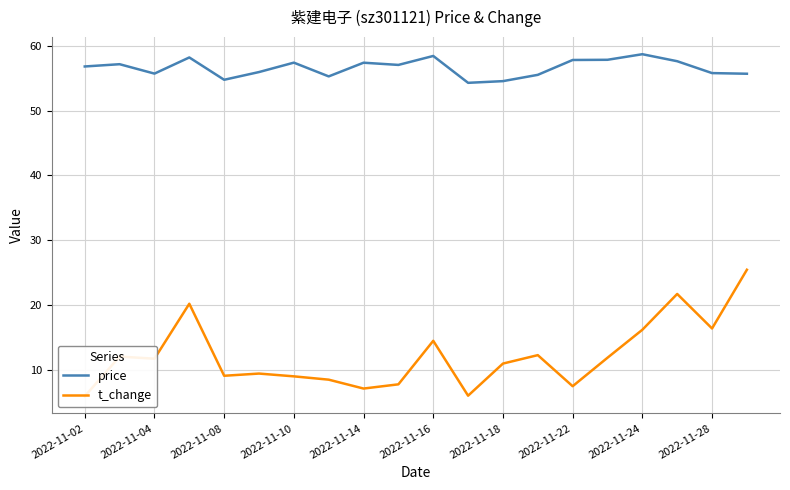

True or false: t_change and price cross at least once.

False